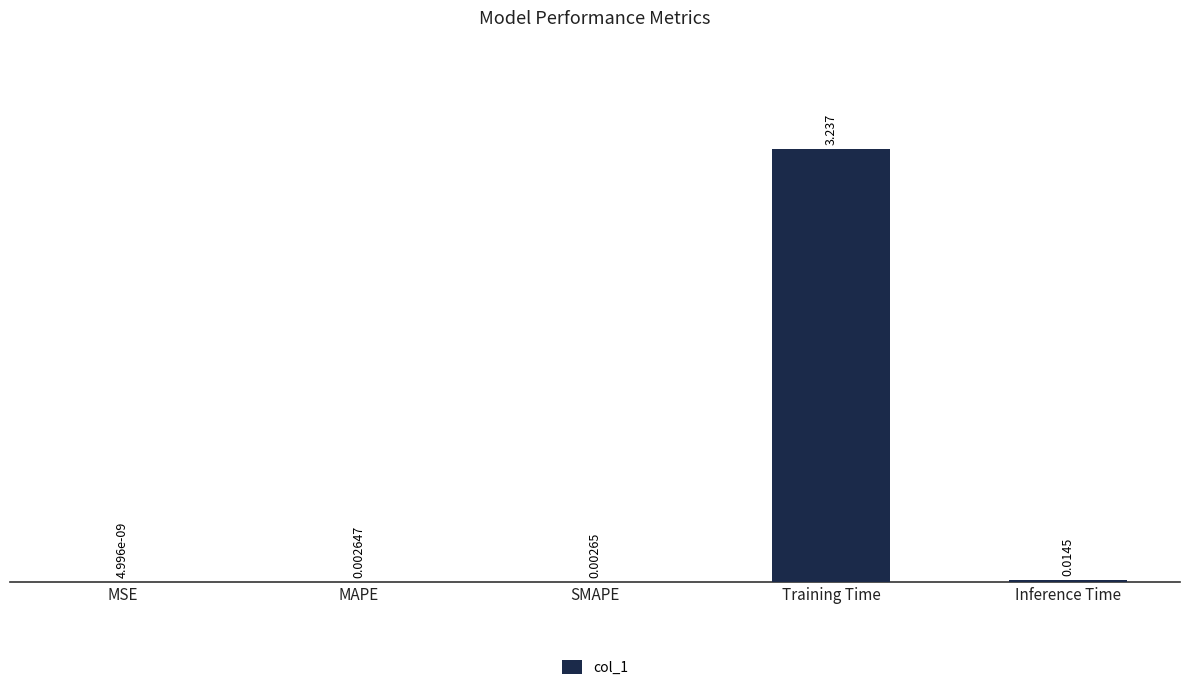

What is the sum of all values?

3.3